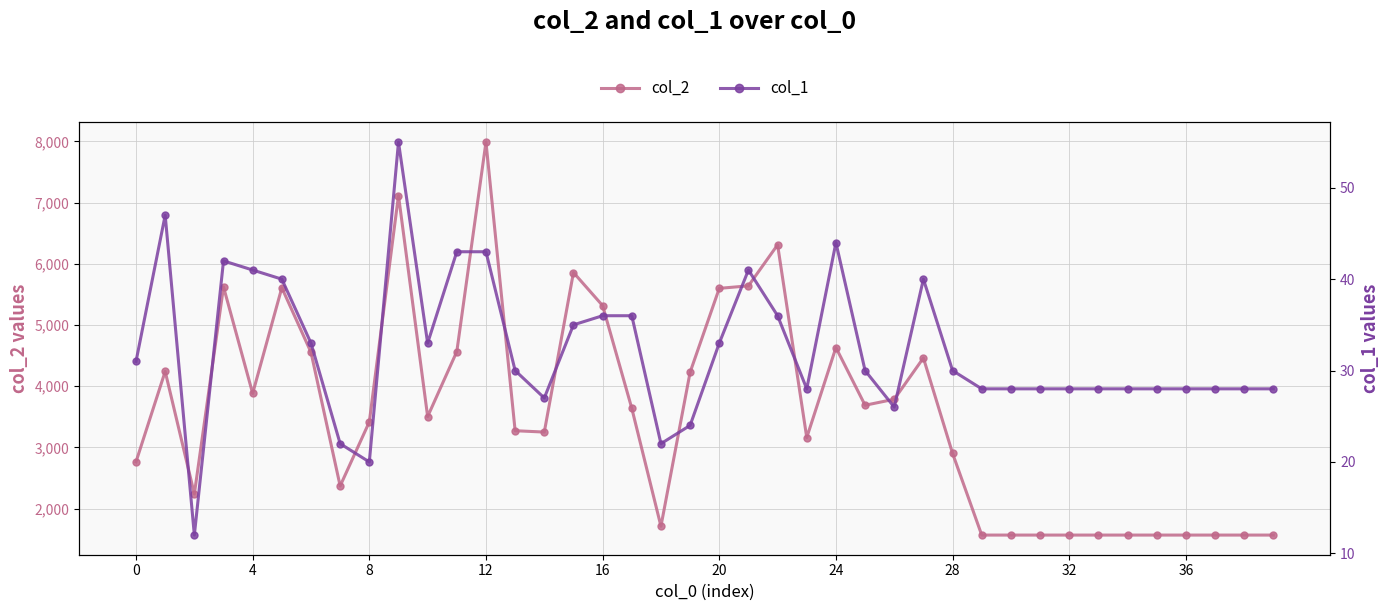

Count the number of data series in this chart.

2